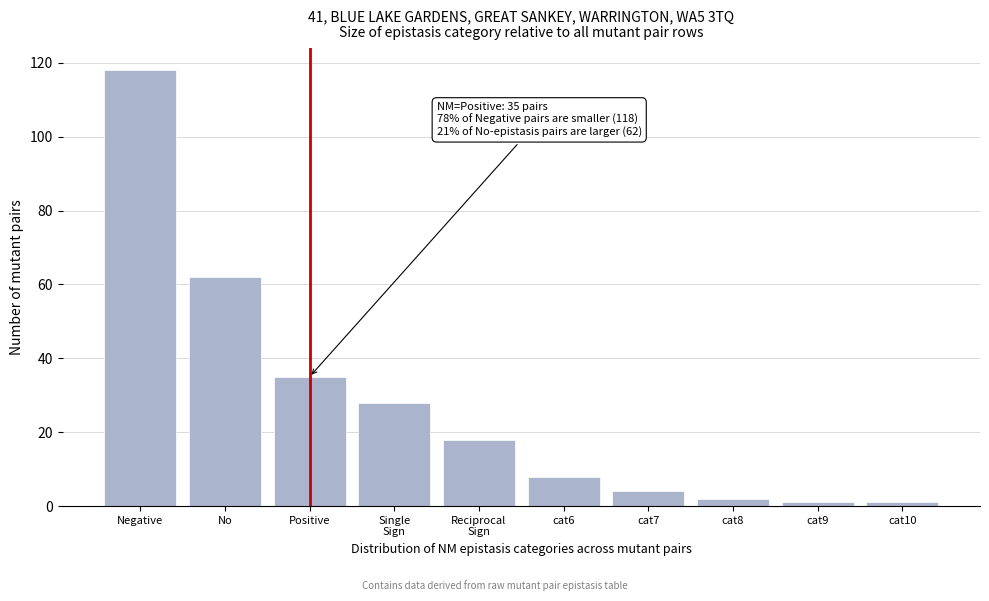

Reading left to right, what are all the values shown in this chart?

118	62	35	28	18	8	4	2	1	1